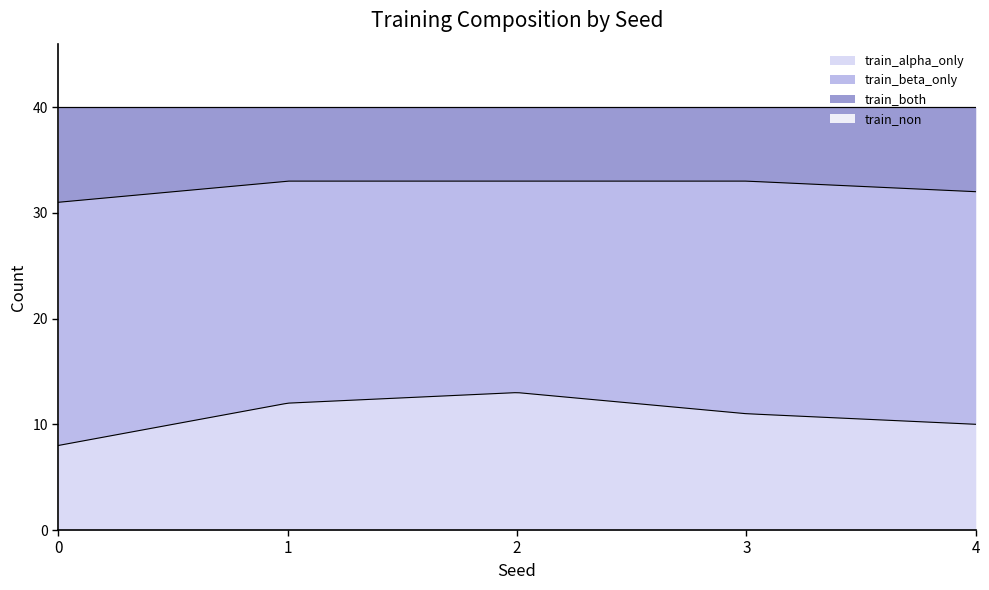

True or false: train_non has a value of 0 at 2.

True